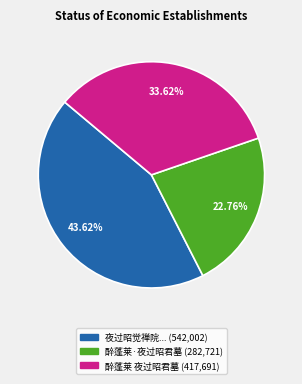

How many segments does this pie chart have?

3